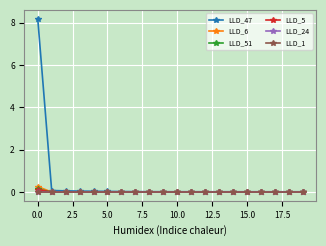

What is the greatest value displayed?

8.2